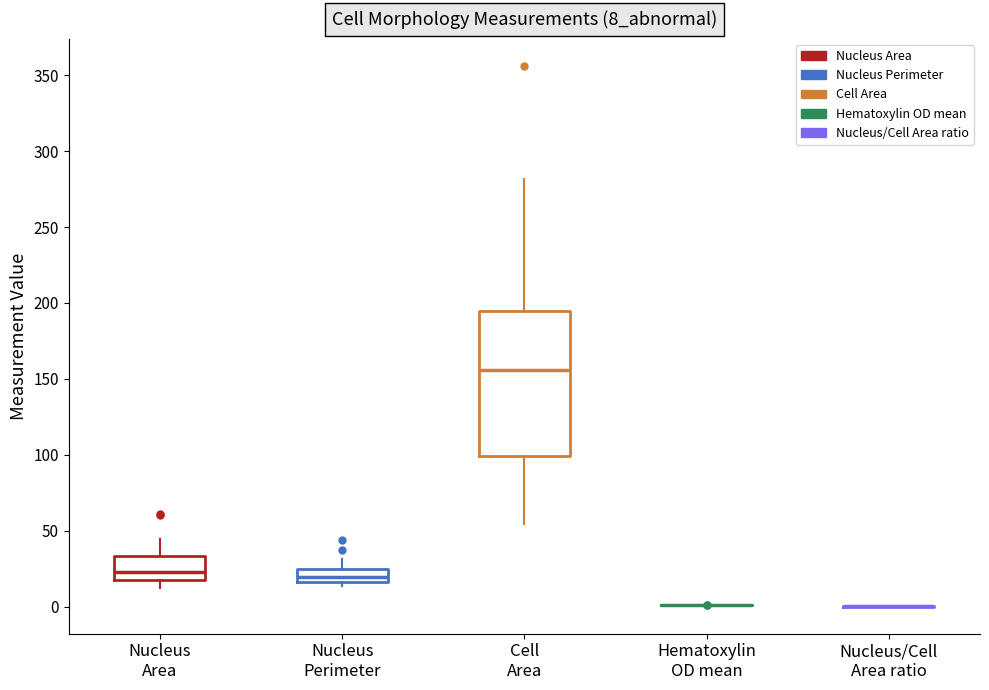

Reading left to right, transcribe this box plot: for each box, give where its median line is, the range the box spans, and where its two whiskers end, as read against the y-axis. The values are not printed on the chart, so give them approximately, as read against the axis.

Nucleus Area: median 25, box 15 to 35, whiskers 10 to 45
Nucleus Perimeter: median 20, box 15 to 25, whiskers 15 (just below the box's lower edge) to 30
Cell Area: median 155, box 100 to 195, whiskers 55 to 280
Hematoxylin OD mean: box collapsed to a line at 0, whiskers 0 to 0
Nucleus/Cell Area ratio: box collapsed to a line at 0, whiskers 0 to 0